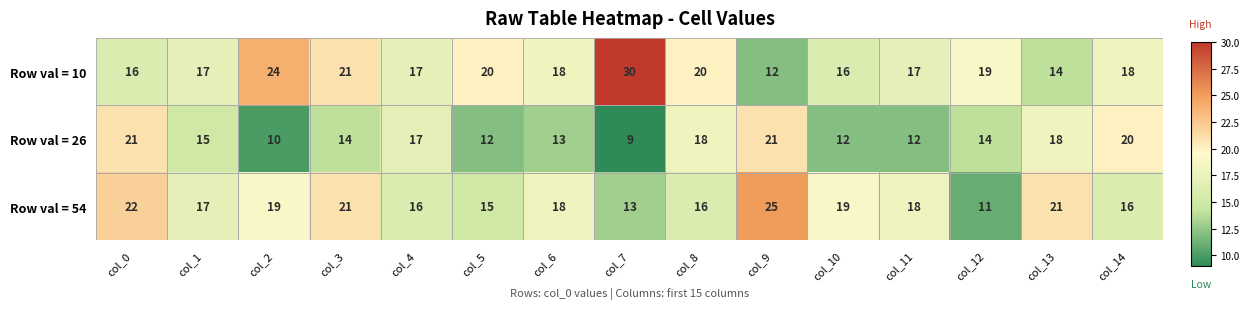

The Row val = 26 series shows 12 at col_5. True or false?

True